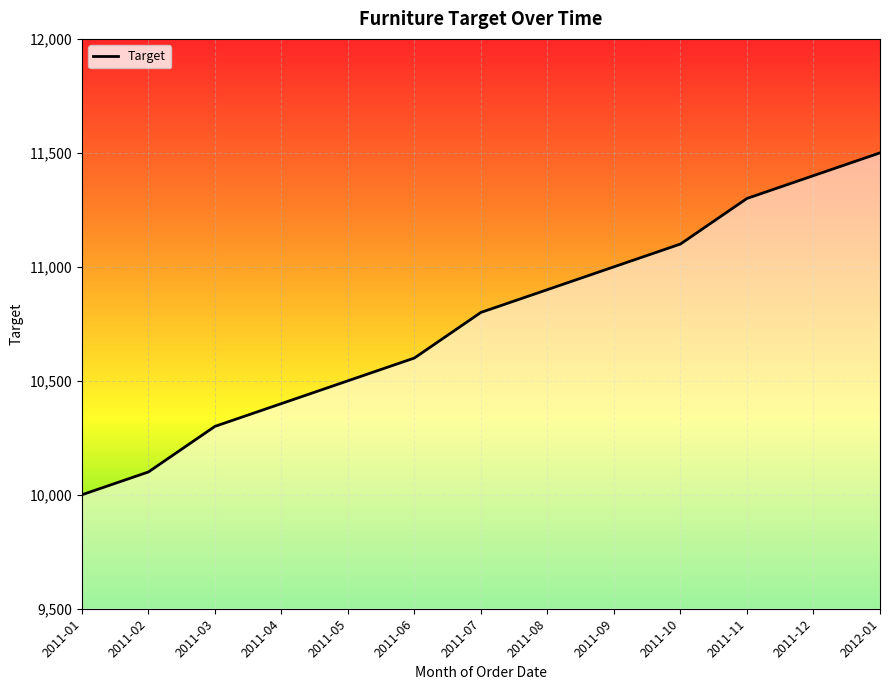

What is the greatest value displayed?

11500